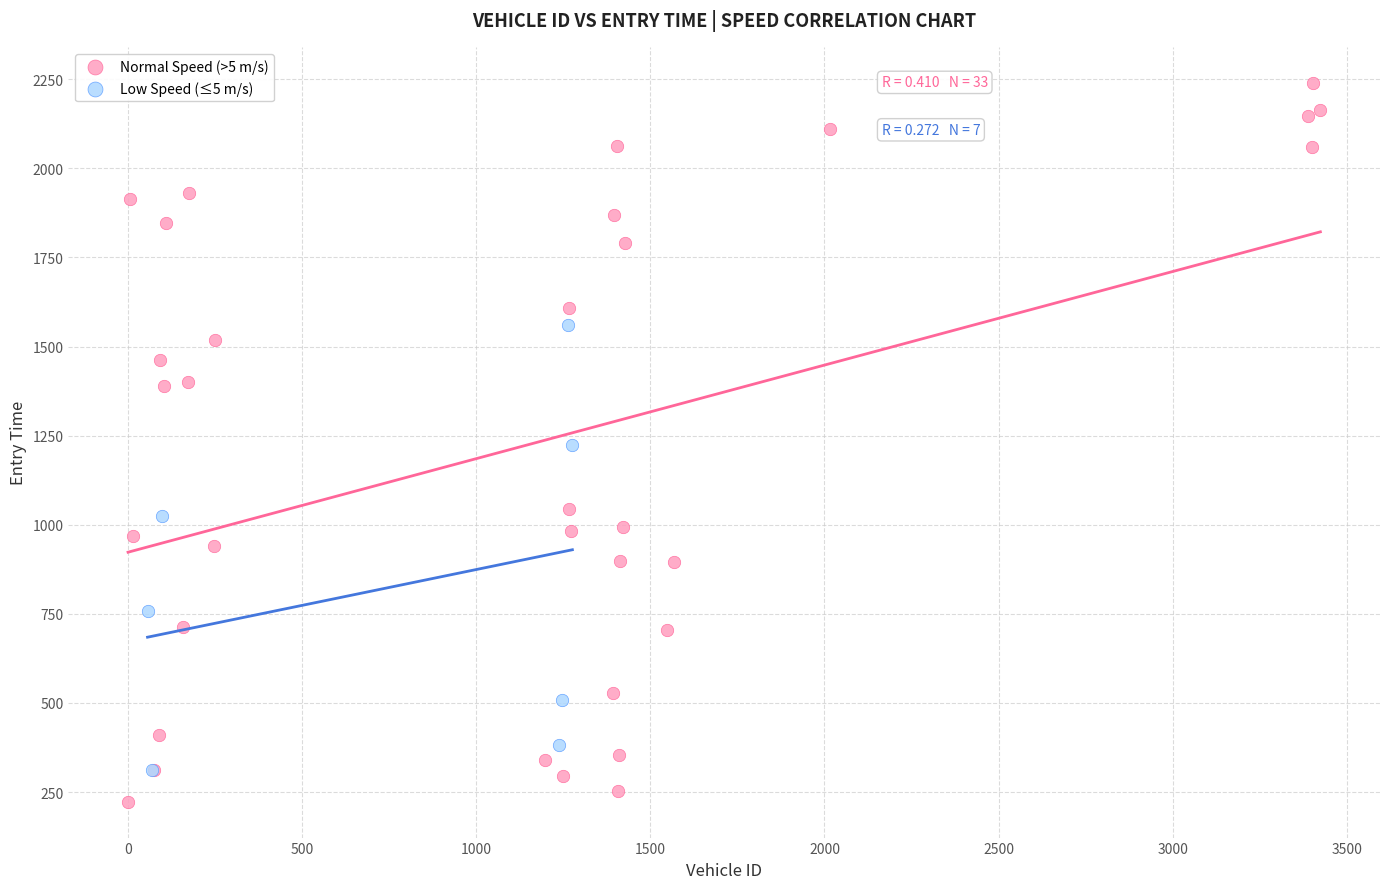

Which series contains the highest Y value?

Normal Speed (>5 m/s)